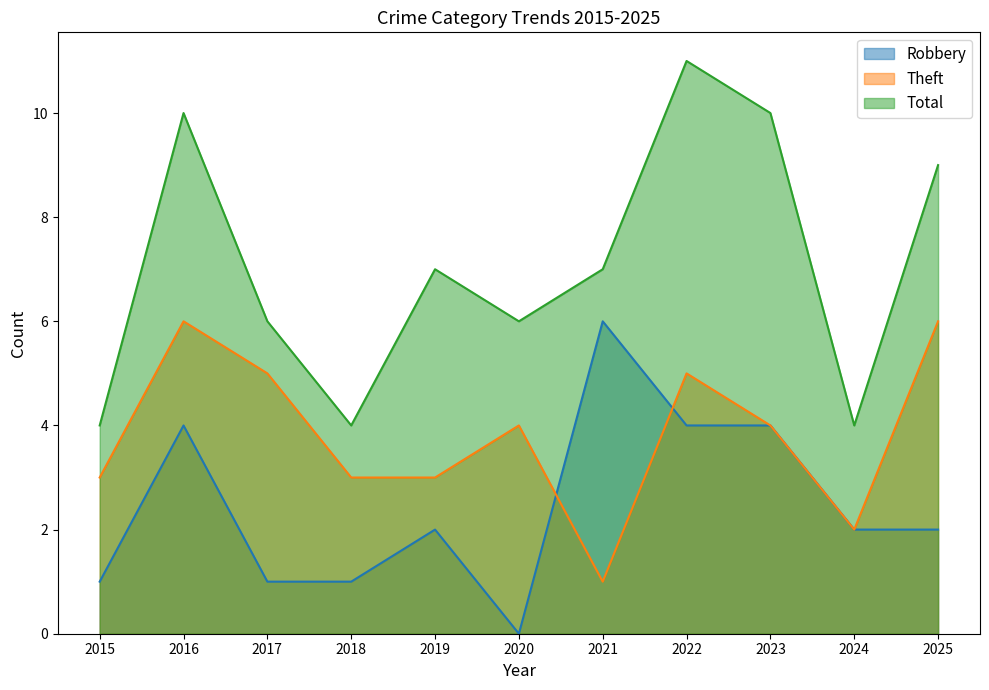

Where is Robbery nearest to the value 3?

2016